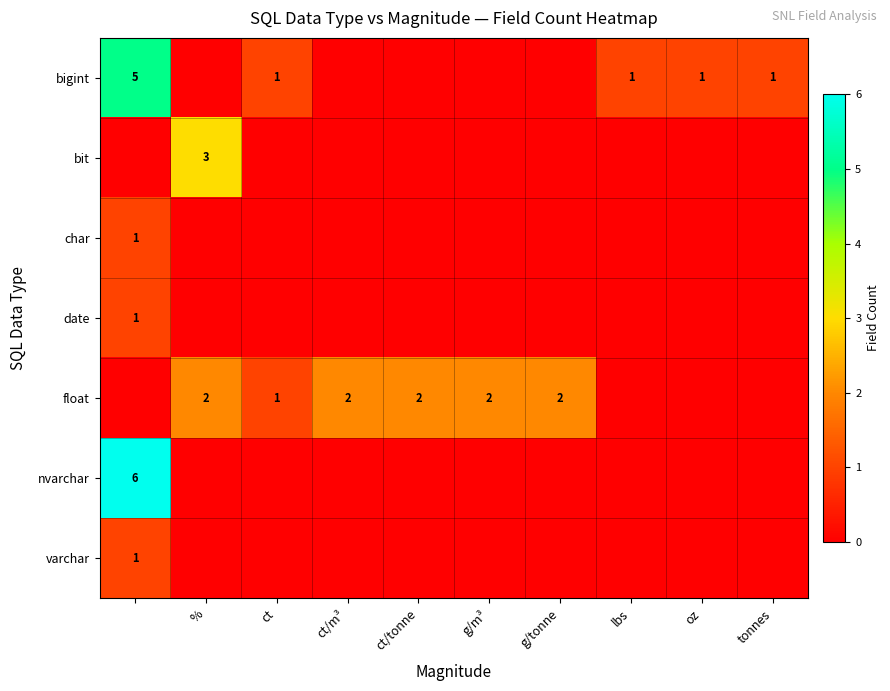

Which category has the lowest value in the date series?

%